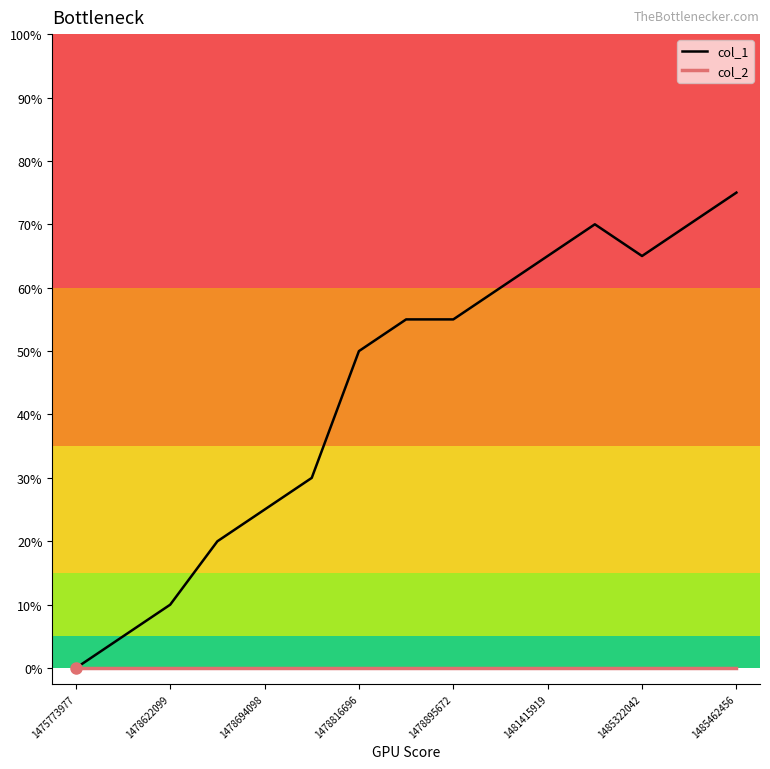

List the series in order of their peak value, highest first.

col_1, col_2